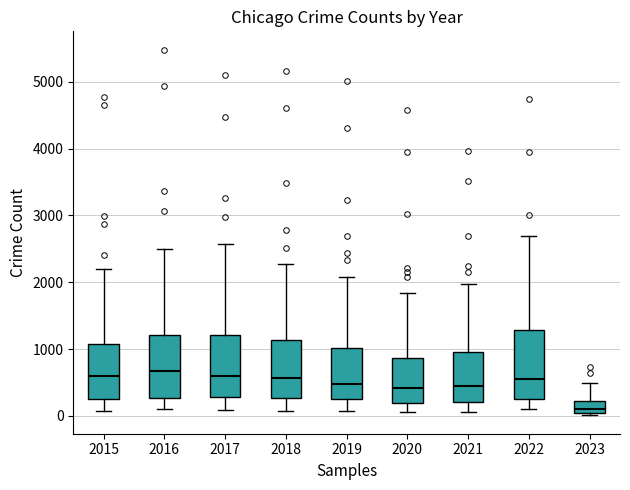

Which box has the lowest median line?

2023